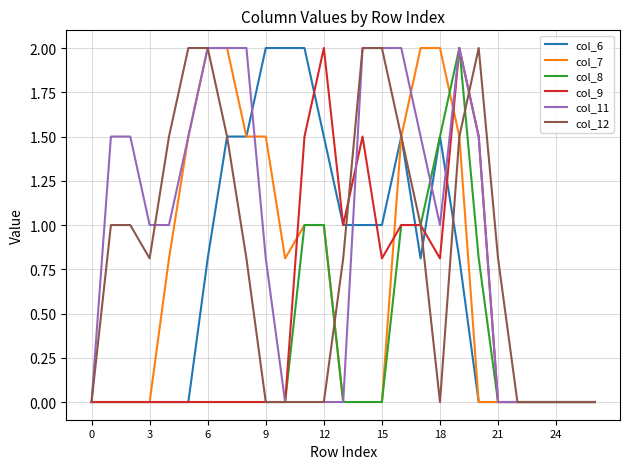

Which series has the largest total across all categories?

col_11